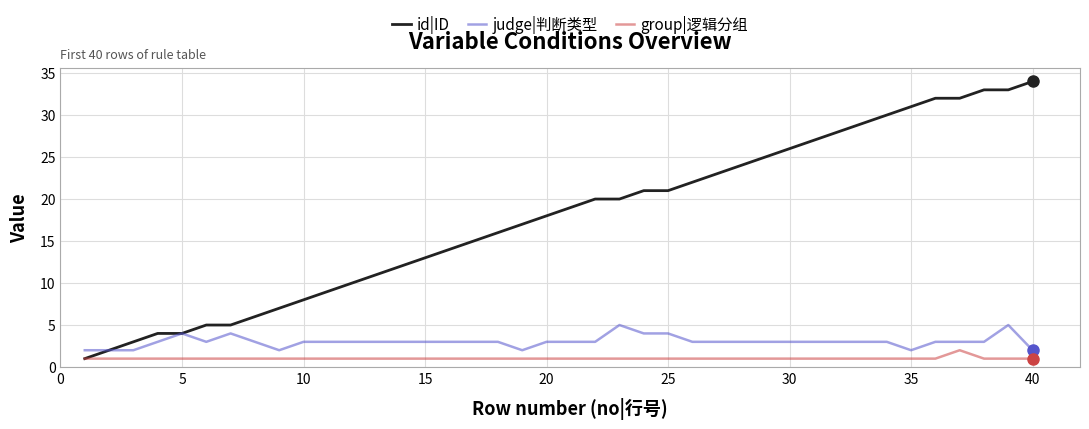

Rank the series by their maximum value, from highest to lowest.

id|ID, judge|判断类型, group|逻辑分组